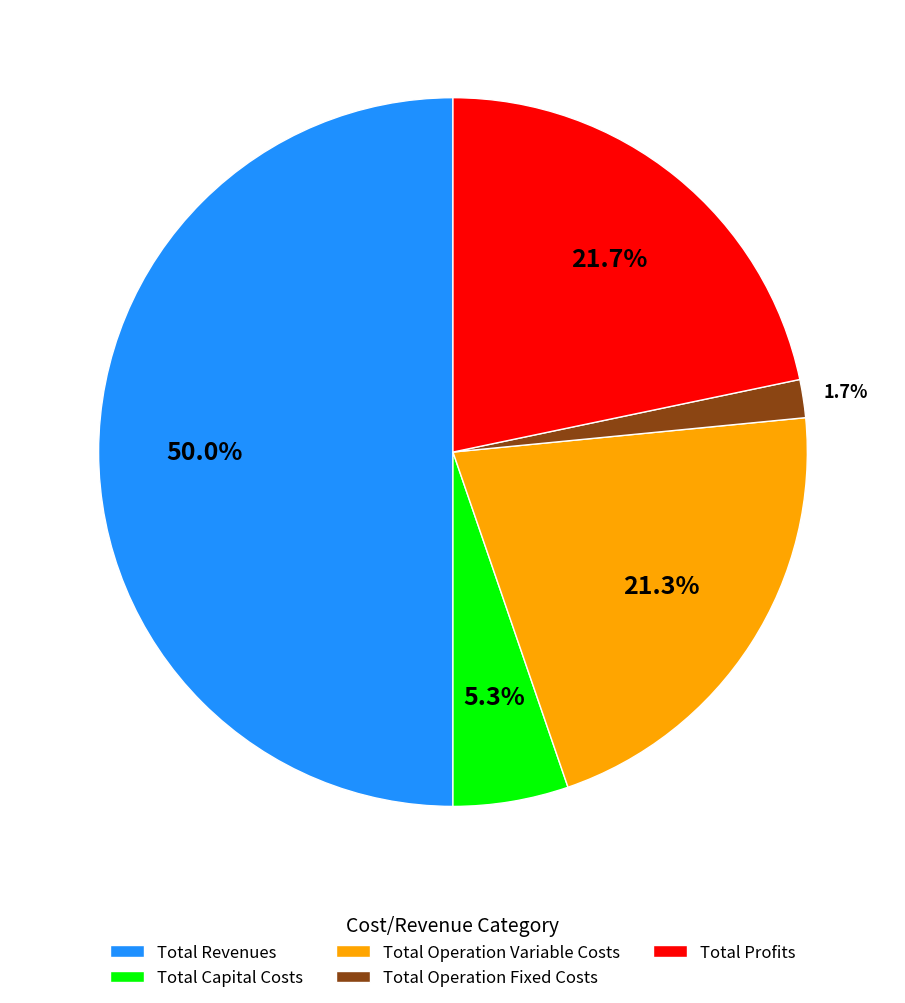

How many slices are in this pie chart?

5